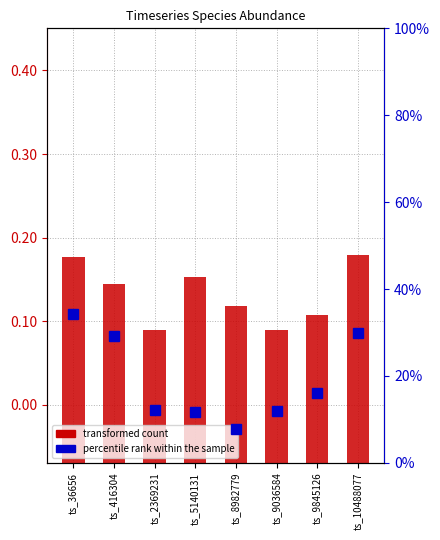

Reading left to right, extract all data points from this chart.

ts_36656=0.3	ts_416304=0.3	ts_2369231=0.1	ts_5140131=0.1	ts_8982779=0.1	ts_9036584=0.1	ts_9845126=0.2	ts_10488077=0.3